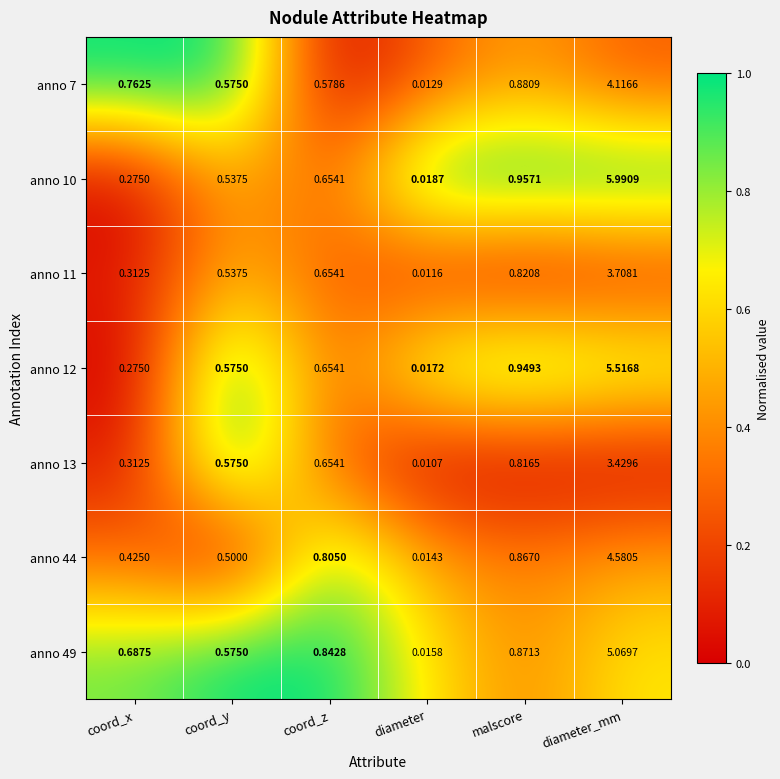

What is the total value across all series at coord_z?

4.8